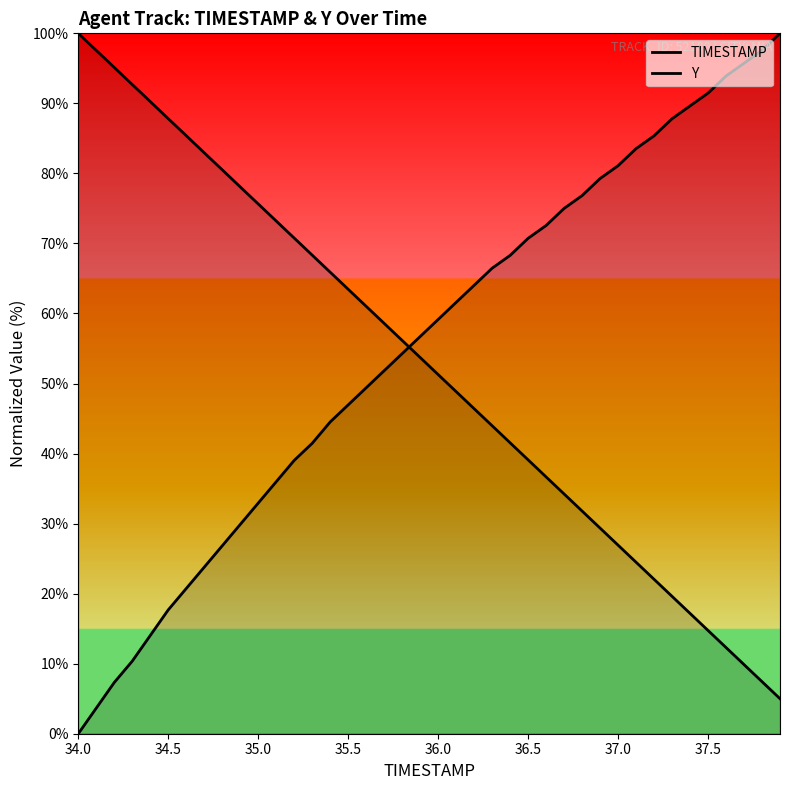

At how many categories does at least one series exceed 30?

40